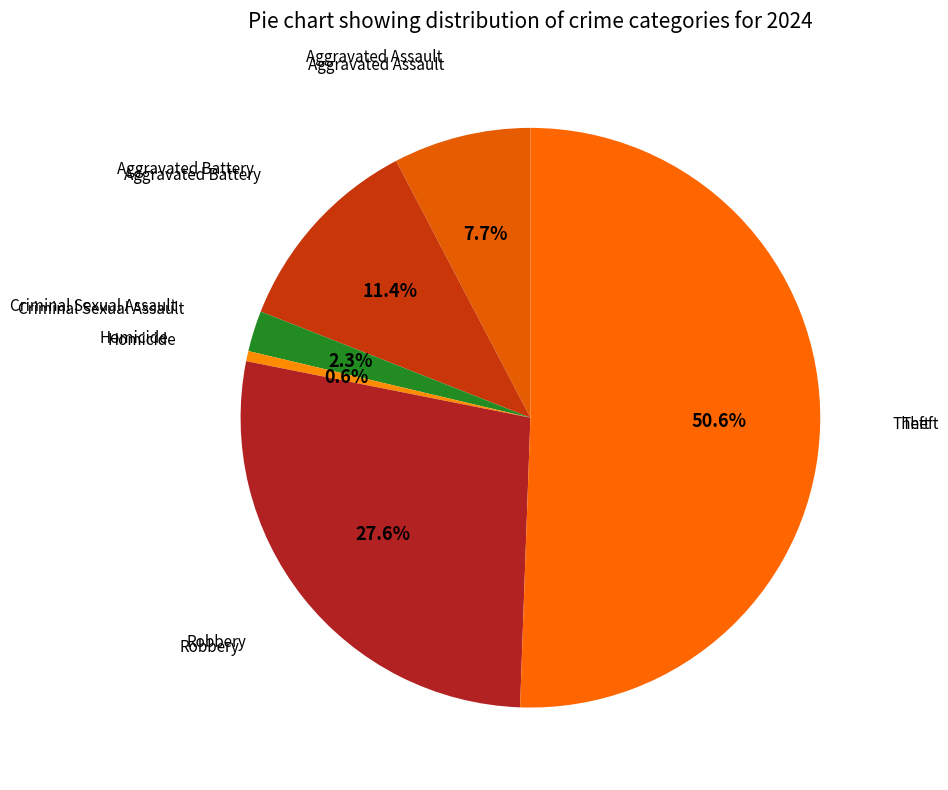

Is there any slice that represents more than half of the pie?

Yes